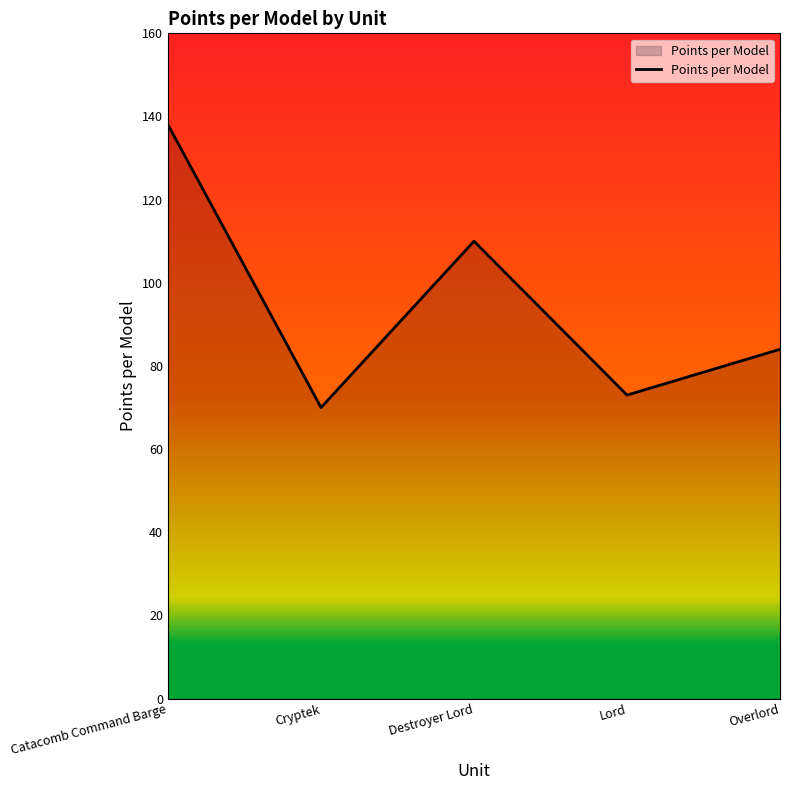

Count the number of categories in the chart.

5